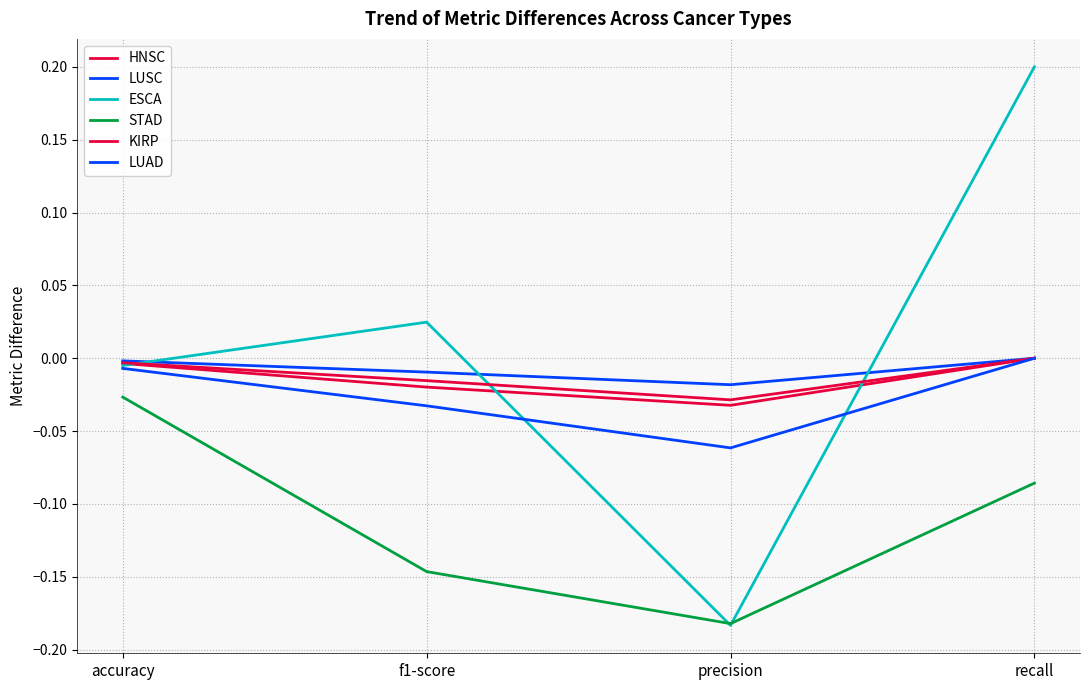

True or false: LUAD and STAD intersect in this chart.

False